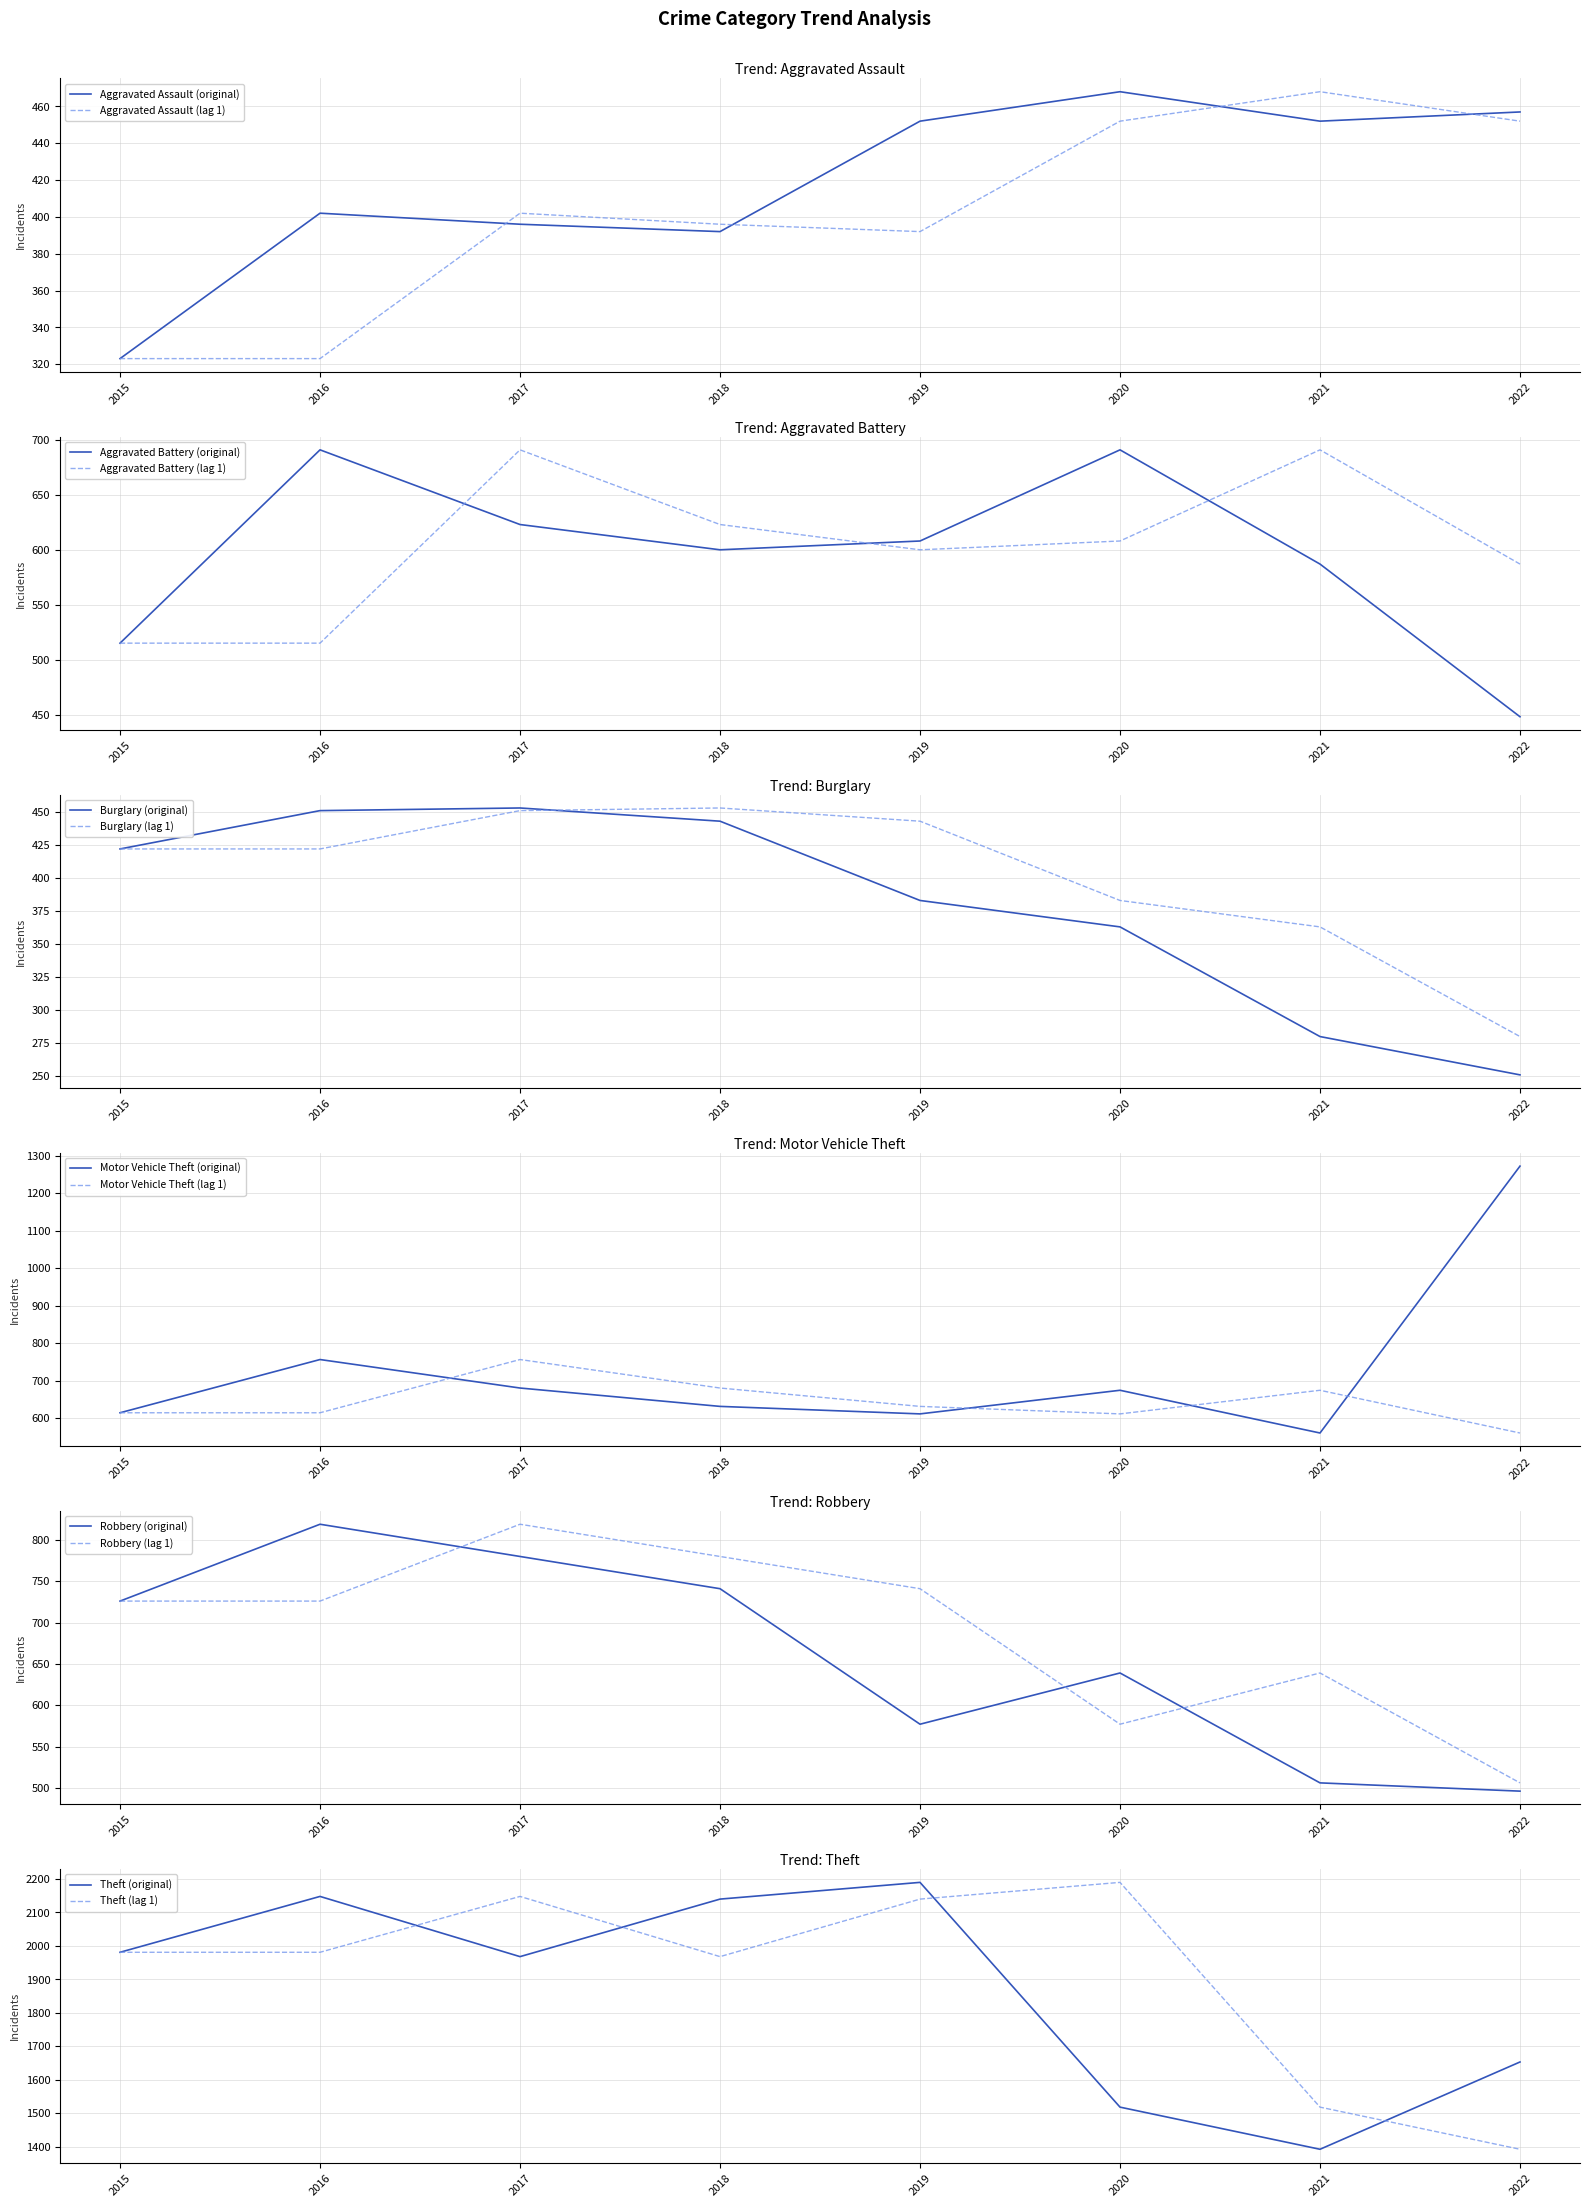

What value does the Robbery series have at 2016, to the nearest 10?

820